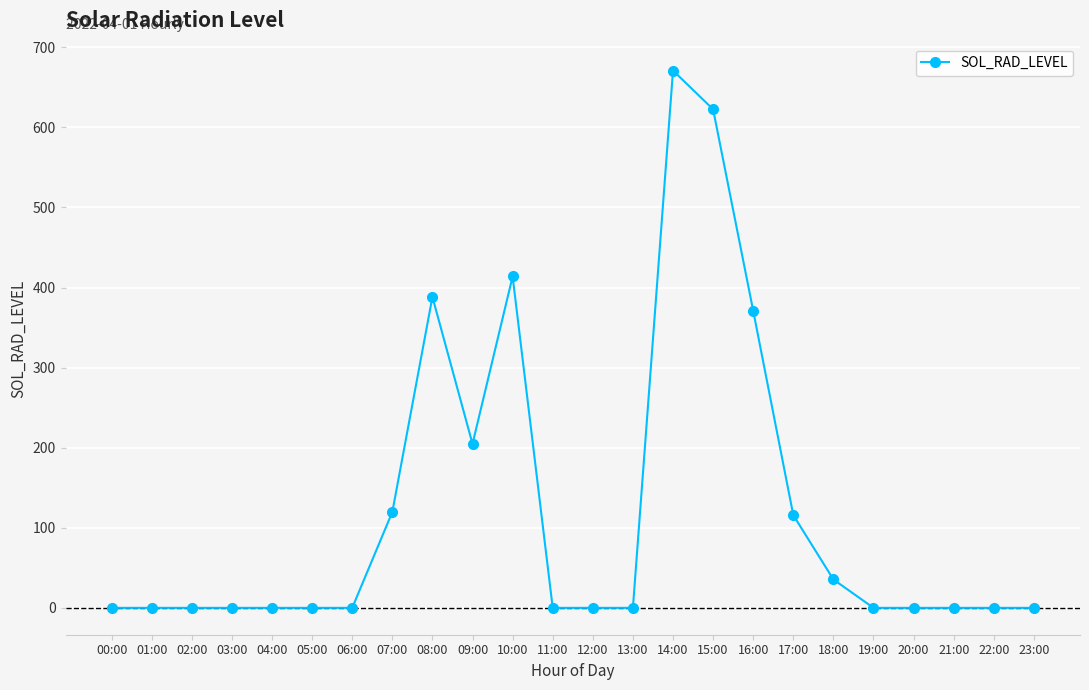

At which label is the value closest to 335?

16:00